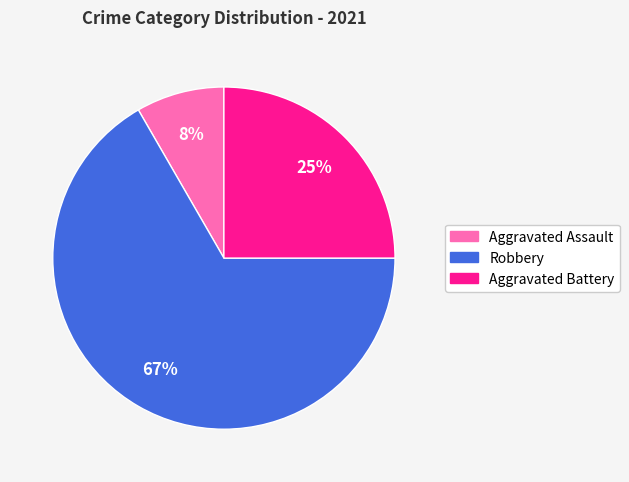

Count the number of slices in the pie.

3